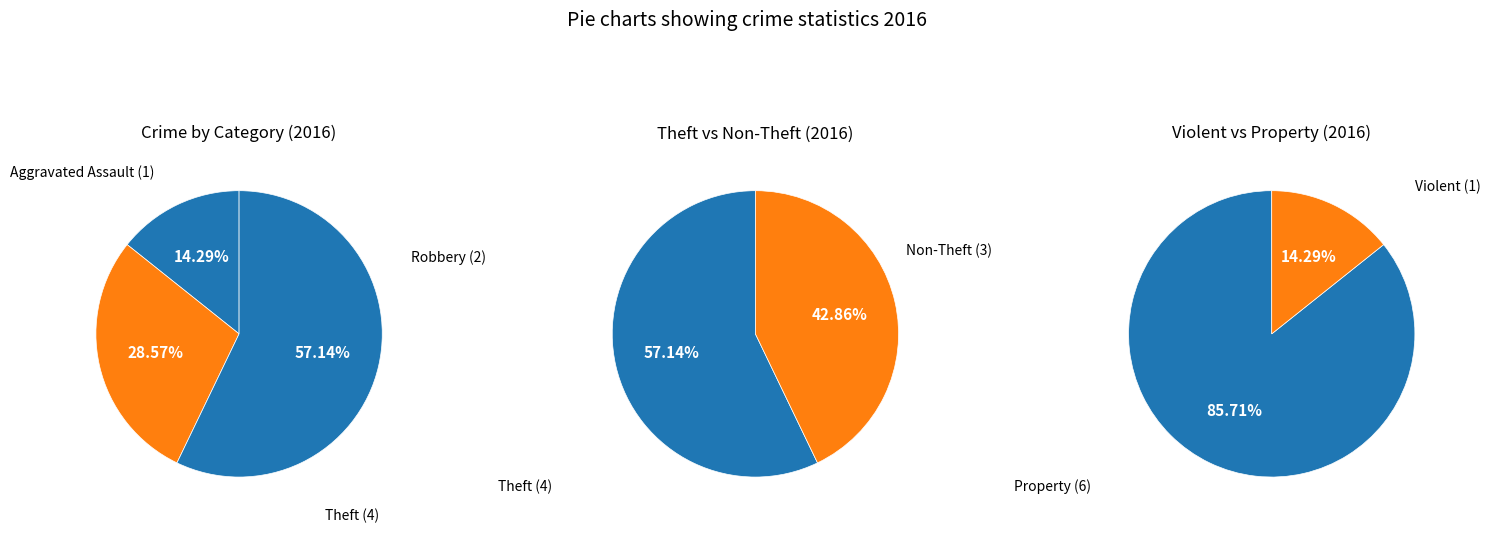

Which slice represents more than half of the pie?

Theft